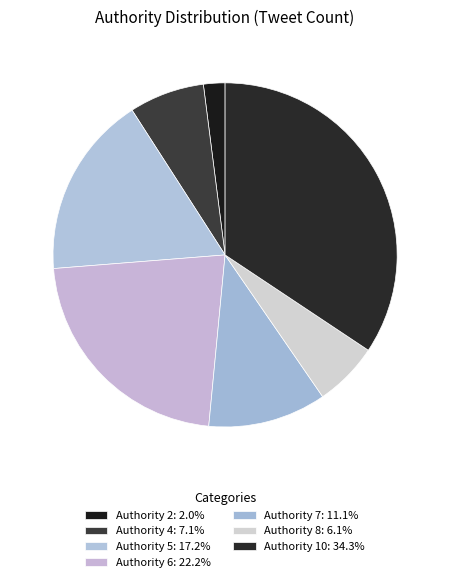

How many segments does this pie chart have?

7